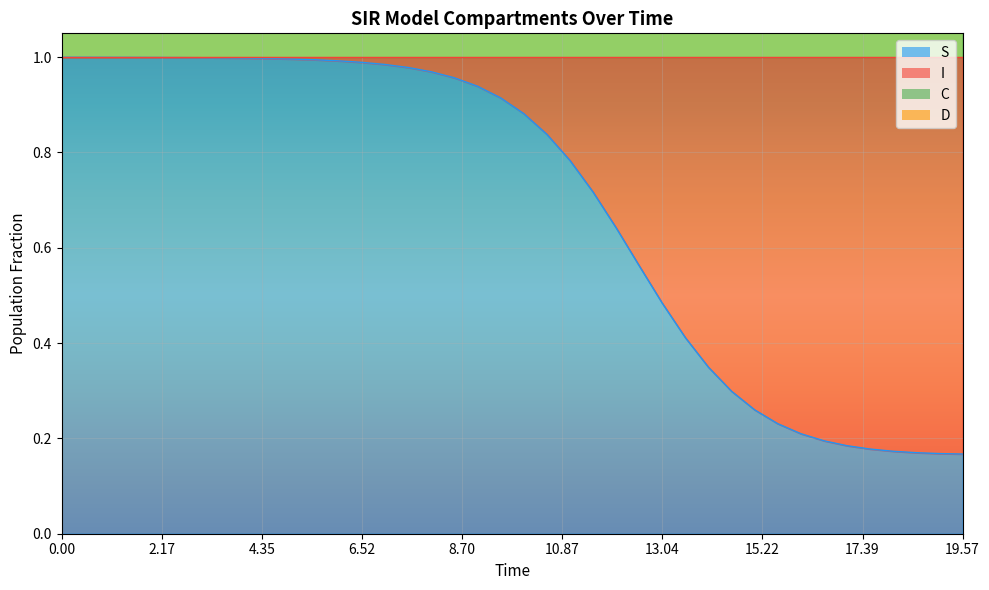

True or false: C and S intersect in this chart.

False